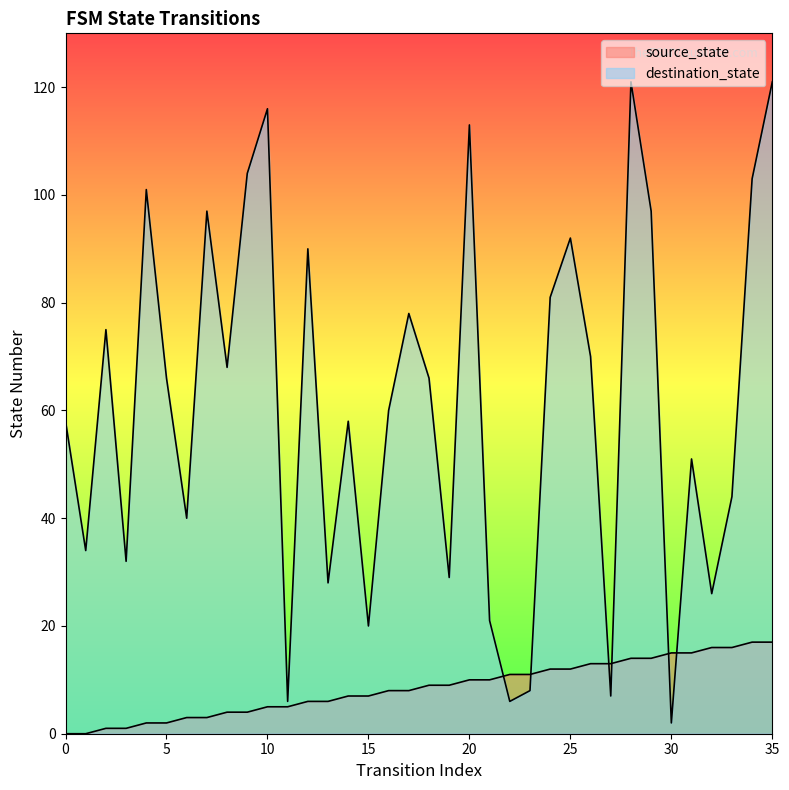

At which category does destination_state reach its first local peak?

2